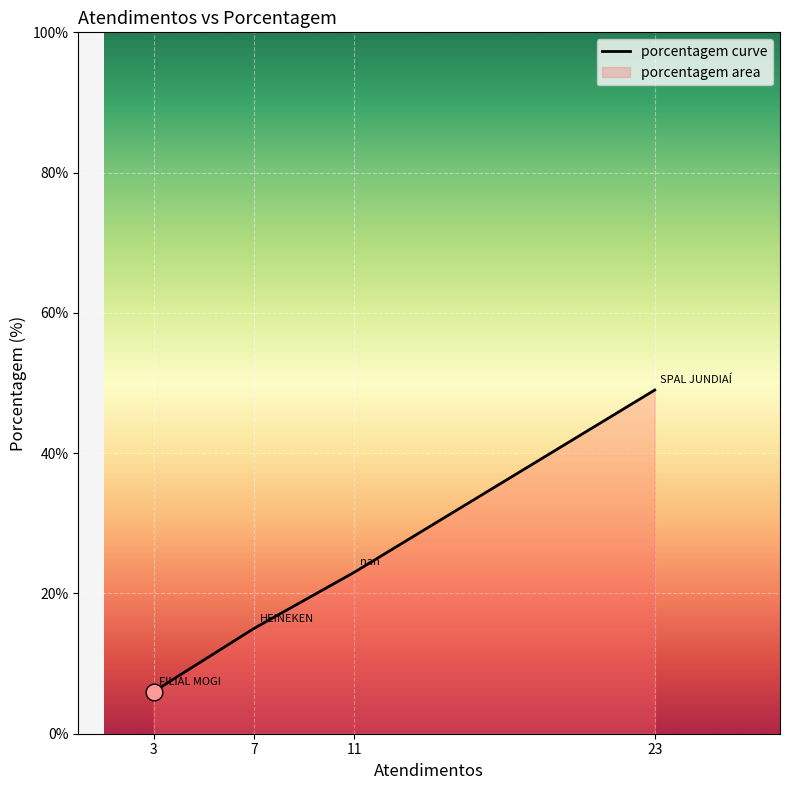

Where is the data nearest to the value 27?

11